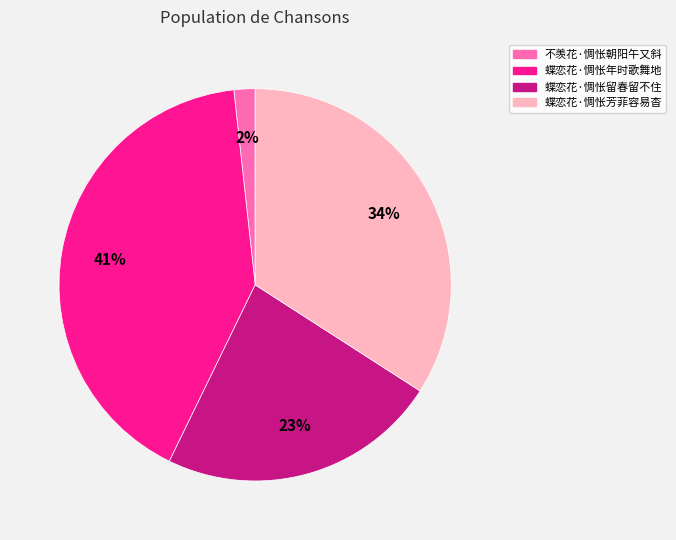

Rank the categories by value from highest to lowest.

蝶恋花·惆怅年时歌舞地, 蝶恋花·惆怅芳菲容易杳, 蝶恋花·惆怅留春留不住, 不羡花·惆怅朝阳午又斜